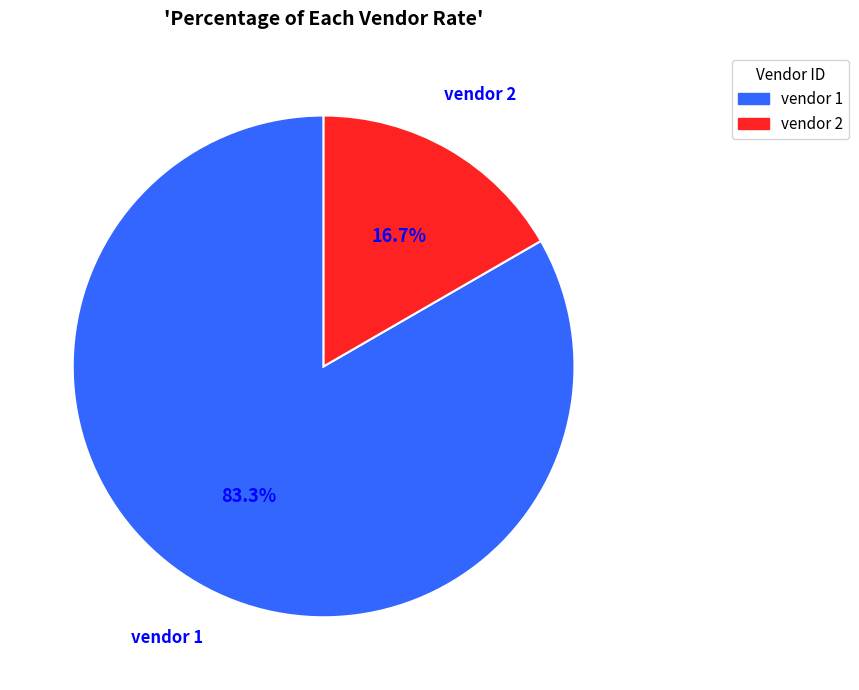

Does any single category account for the majority?

Yes